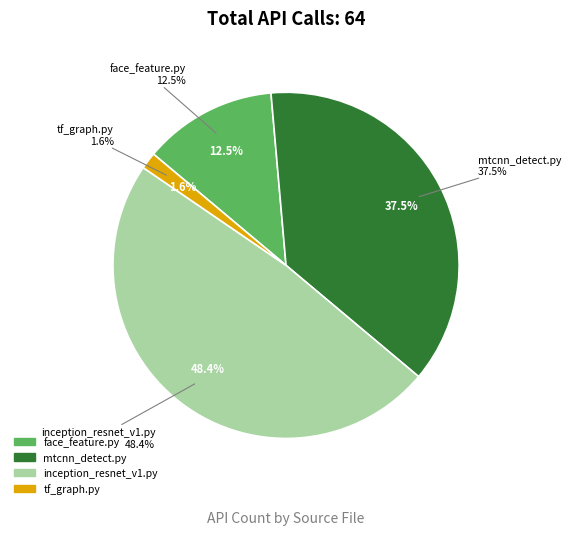

Is there a majority slice in this chart?

No